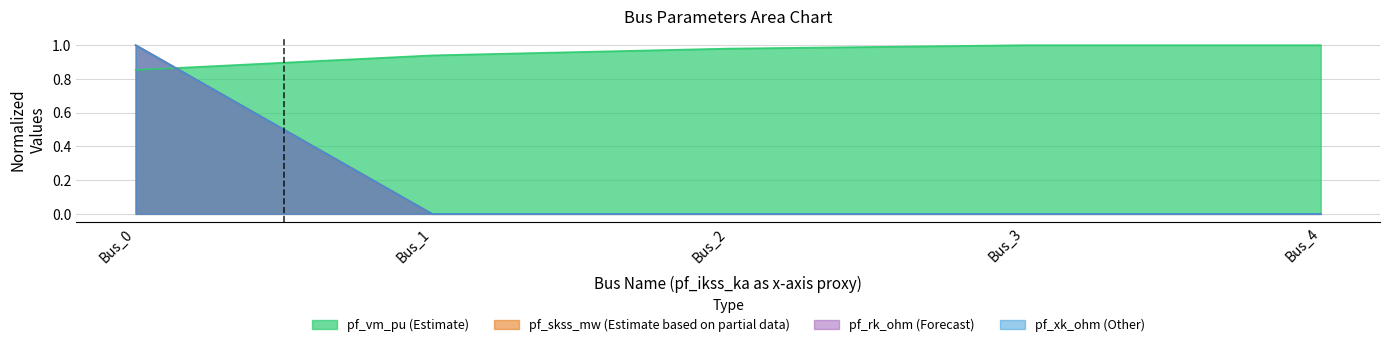

At which label is pf_rk_ohm closest to 0?

Bus_1